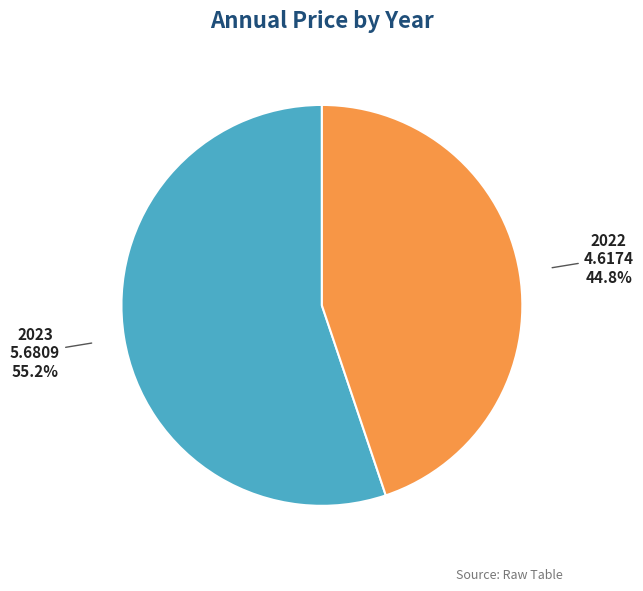

Rank the categories by value from lowest to highest.

2022, 2023